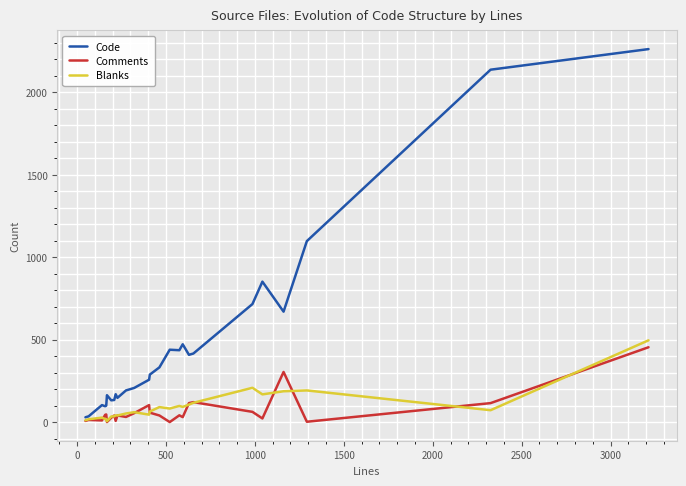

Which series has the largest range (max minus min)?

Code